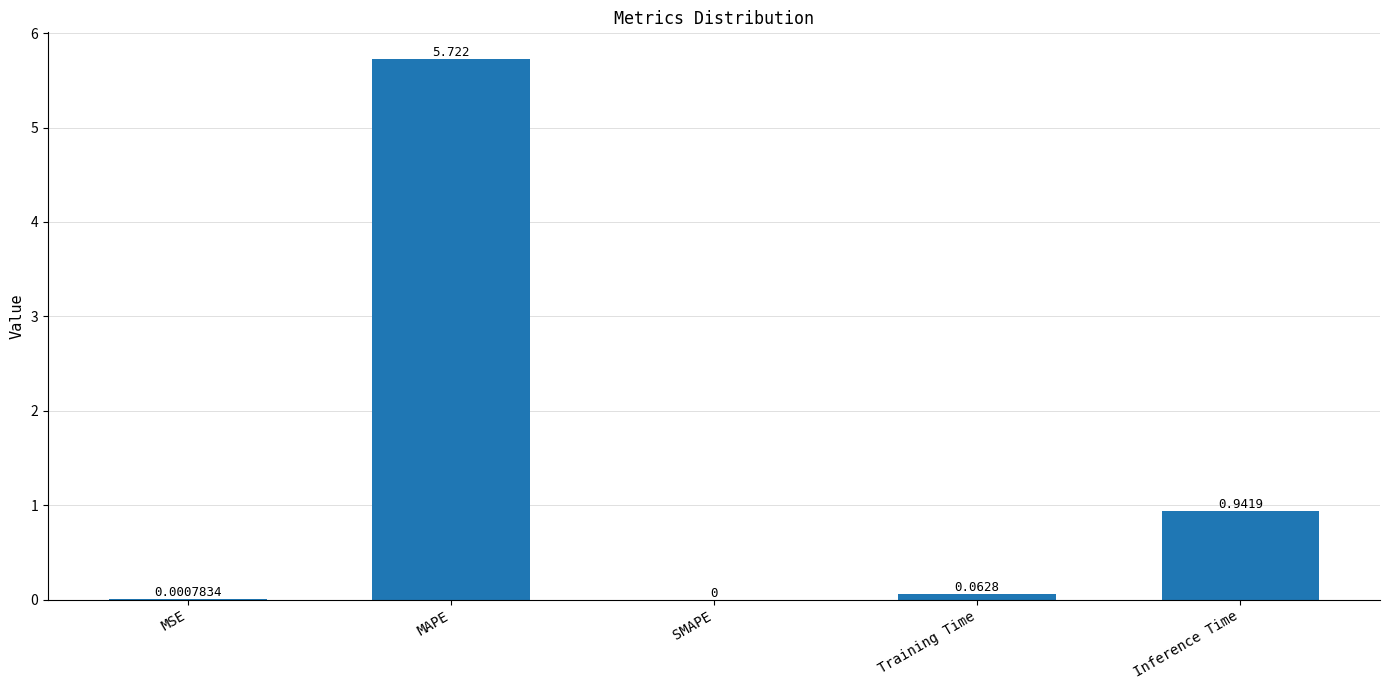

Which has a higher value, MAPE or MSE?

MAPE